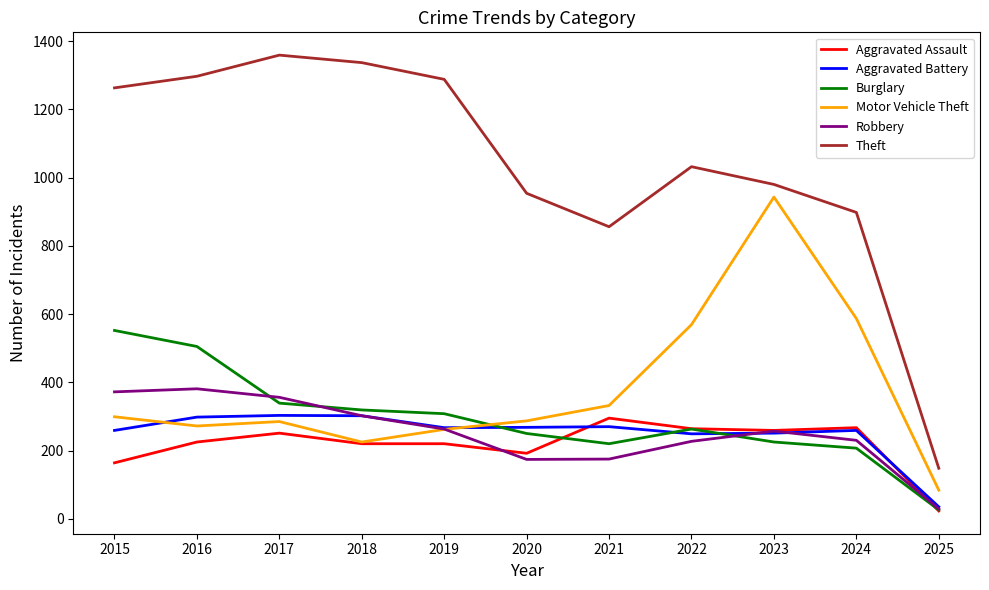

Which series has the largest total across all categories?

Theft